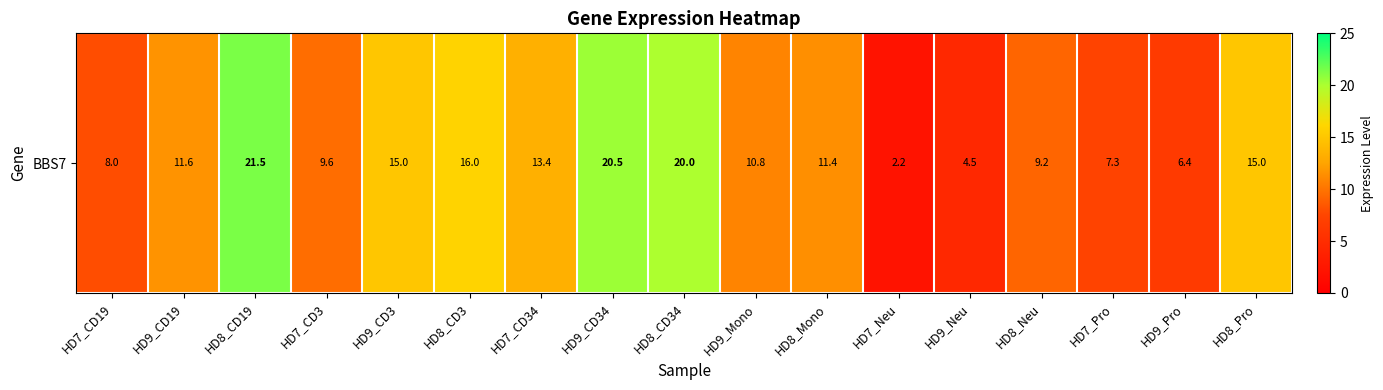

Rank the categories by value from highest to lowest.

HD8_CD19, HD9_CD34, HD8_CD34, HD8_CD3, HD9_CD3, HD8_Pro, HD7_CD34, HD9_CD19, HD8_Mono, HD9_Mono, HD7_CD3, HD8_Neu, HD7_CD19, HD7_Pro, HD9_Pro, HD9_Neu, HD7_Neu